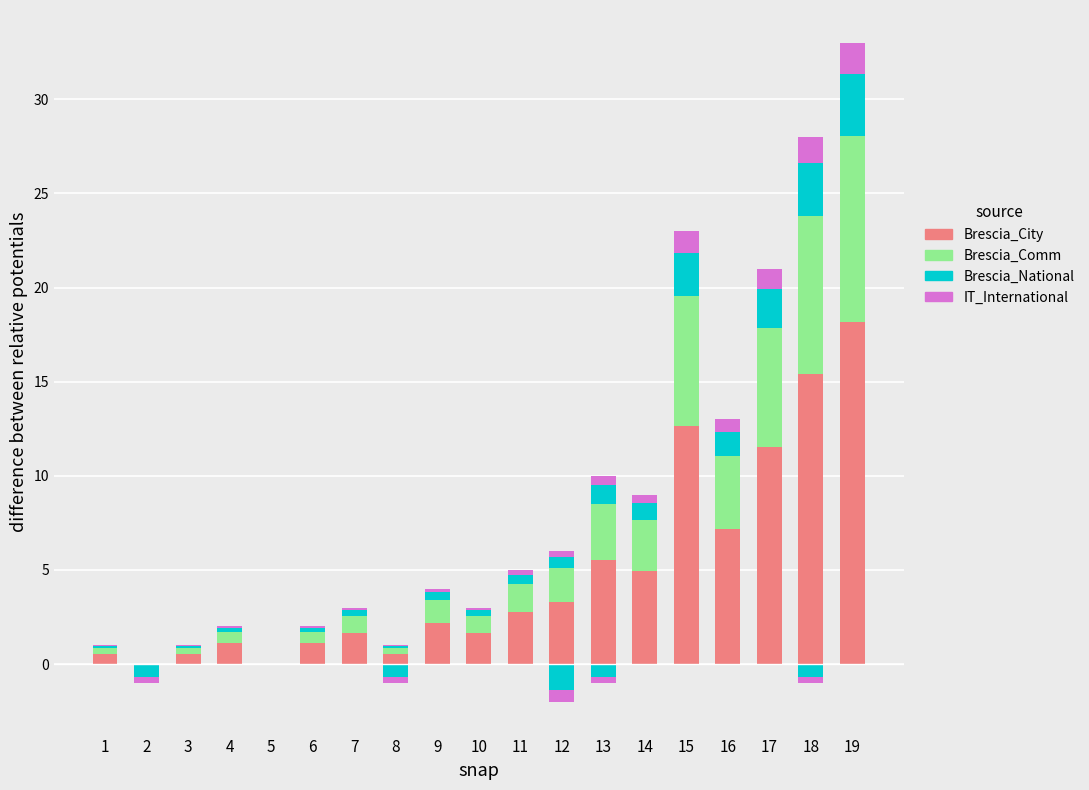

What is the average value of the Brescia_City series?

4.8